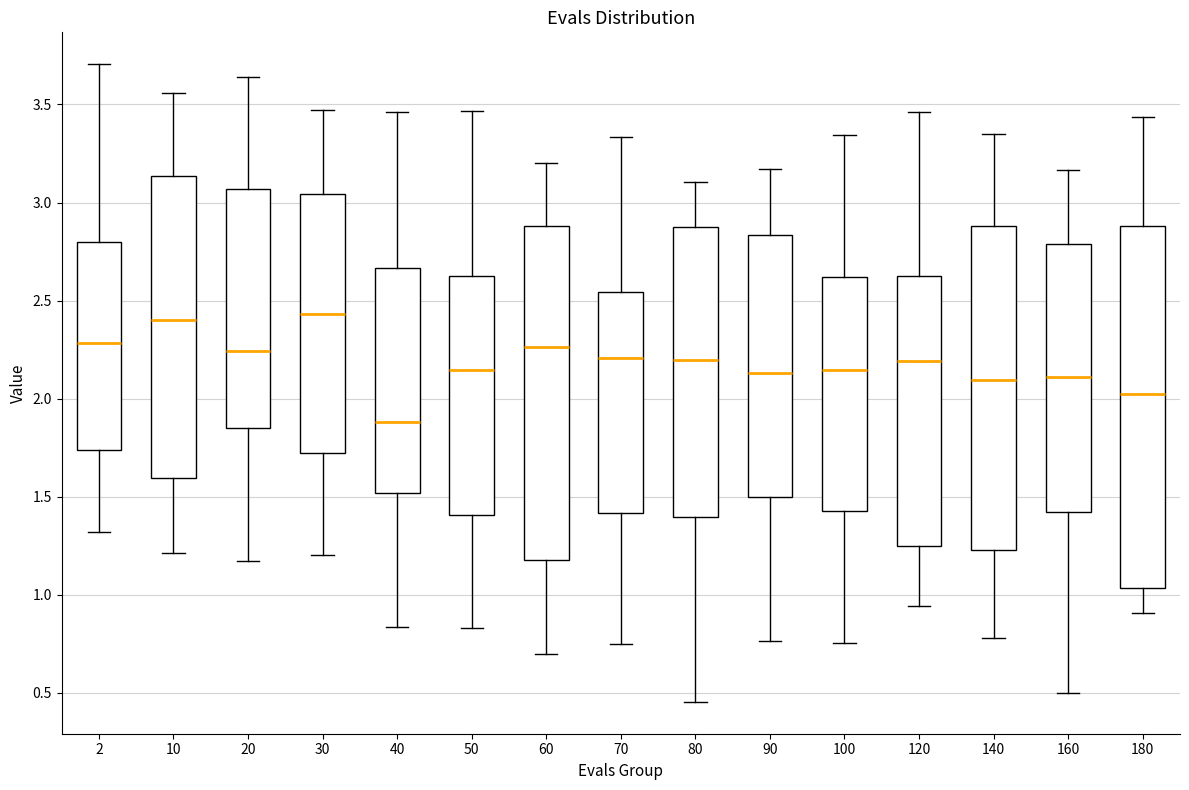

Reading left to right, read every box against the y-axis: the position of its median line, the range the box covers, and the ends of its whiskers. The values are not printed on the chart, so give them approximately, as read against the axis.

2: median 2.30, box 1.75 to 2.80, whiskers 1.30 to 3.70
10: median 2.40, box 1.60 to 3.15, whiskers 1.20 to 3.55
20: median 2.25, box 1.85 to 3.05, whiskers 1.15 to 3.65
30: median 2.45, box 1.75 to 3.05, whiskers 1.20 to 3.45
40: median 1.90, box 1.50 to 2.65, whiskers 0.85 to 3.45
50: median 2.15, box 1.40 to 2.60, whiskers 0.85 to 3.45
60: median 2.25, box 1.20 to 2.90, whiskers 0.70 to 3.20
70: median 2.20, box 1.40 to 2.55, whiskers 0.75 to 3.35
80: median 2.20, box 1.40 to 2.90, whiskers 0.45 to 3.10
90: median 2.15, box 1.50 to 2.85, whiskers 0.75 to 3.15
100: median 2.15, box 1.45 to 2.60, whiskers 0.75 to 3.35
120: median 2.20, box 1.25 to 2.60, whiskers 0.95 to 3.45
140: median 2.10, box 1.25 to 2.90, whiskers 0.80 to 3.35
160: median 2.10, box 1.40 to 2.80, whiskers 0.50 to 3.15
180: median 2.00, box 1.05 to 2.90, whiskers 0.90 to 3.45